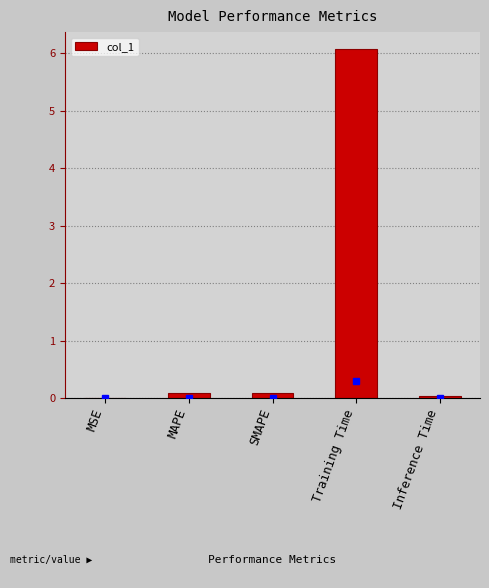

What is the maximum value shown in the chart?

6.1